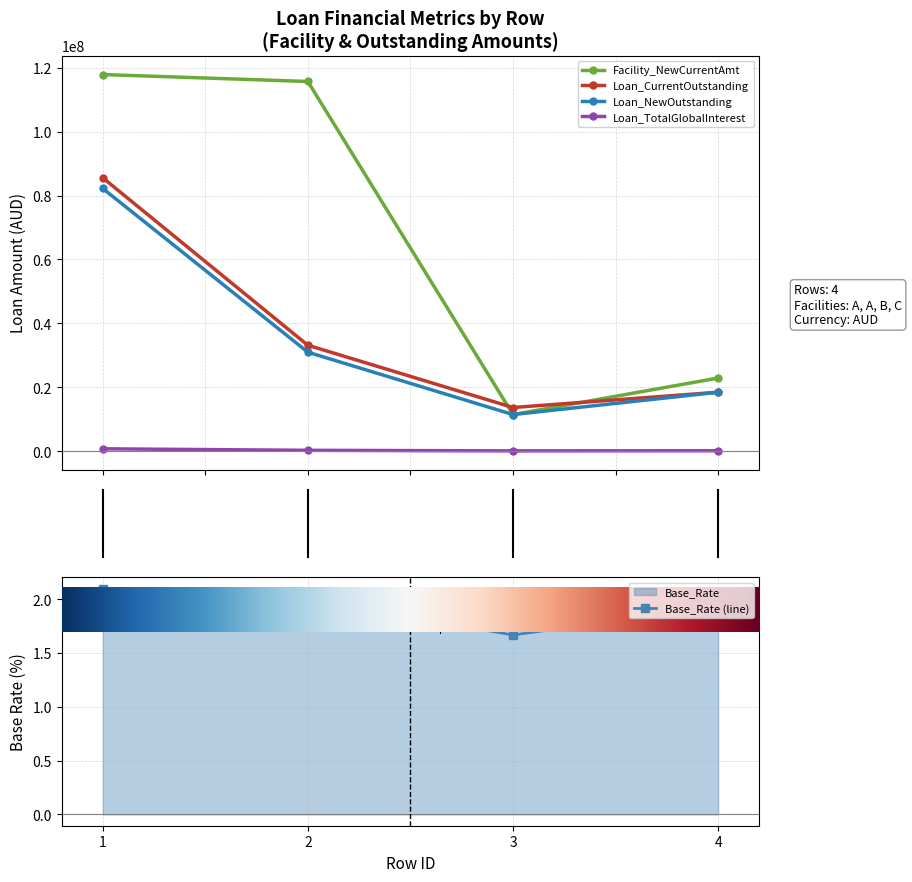

Is it true that Loan_TotalGlobalInterest equals 124578.6 at 1.5?

True